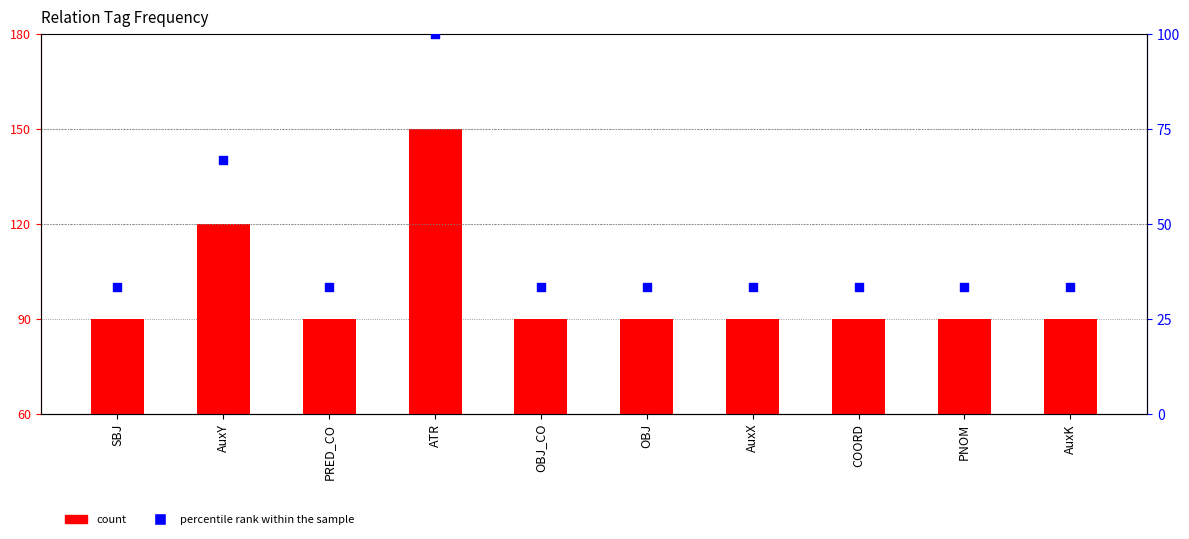

Which series has the largest total across all categories?

percentile rank within the sample